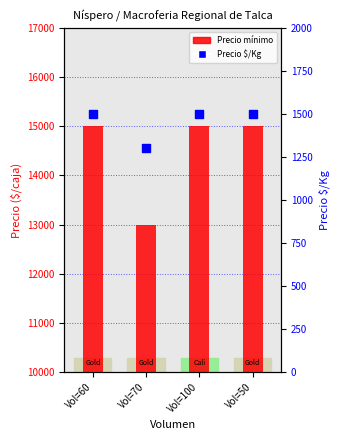

Which series has the largest total across all categories?

Precio mínimo